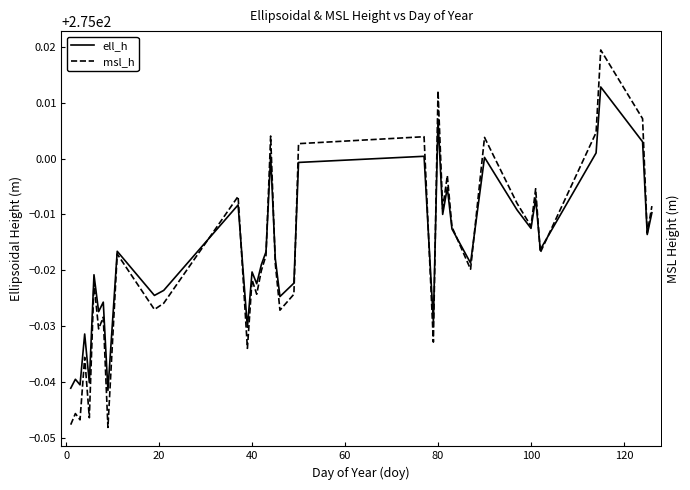

The ell_h series shows 168.4 at 40. True or false?

False